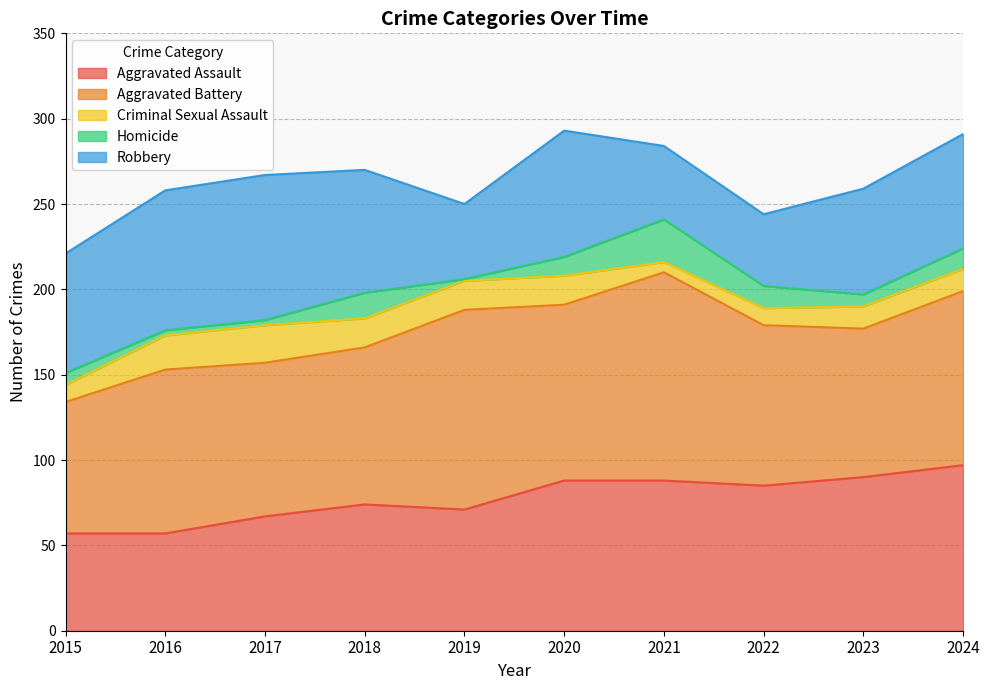

Which has a higher value, 2017 or 2023?

2023